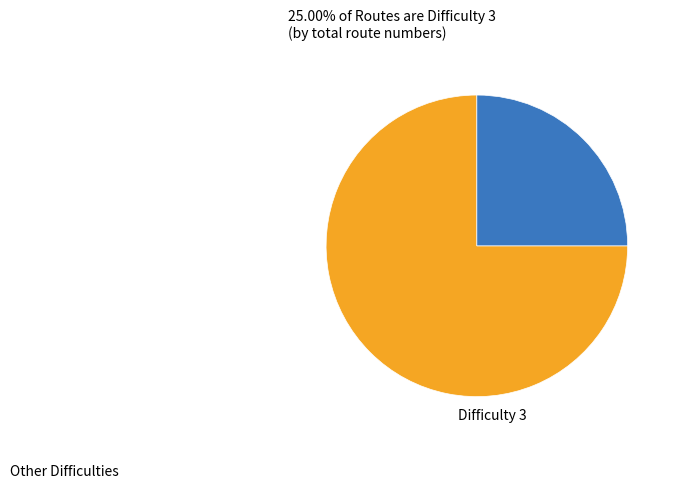

What is the largest slice in the pie chart?

Other Difficulties